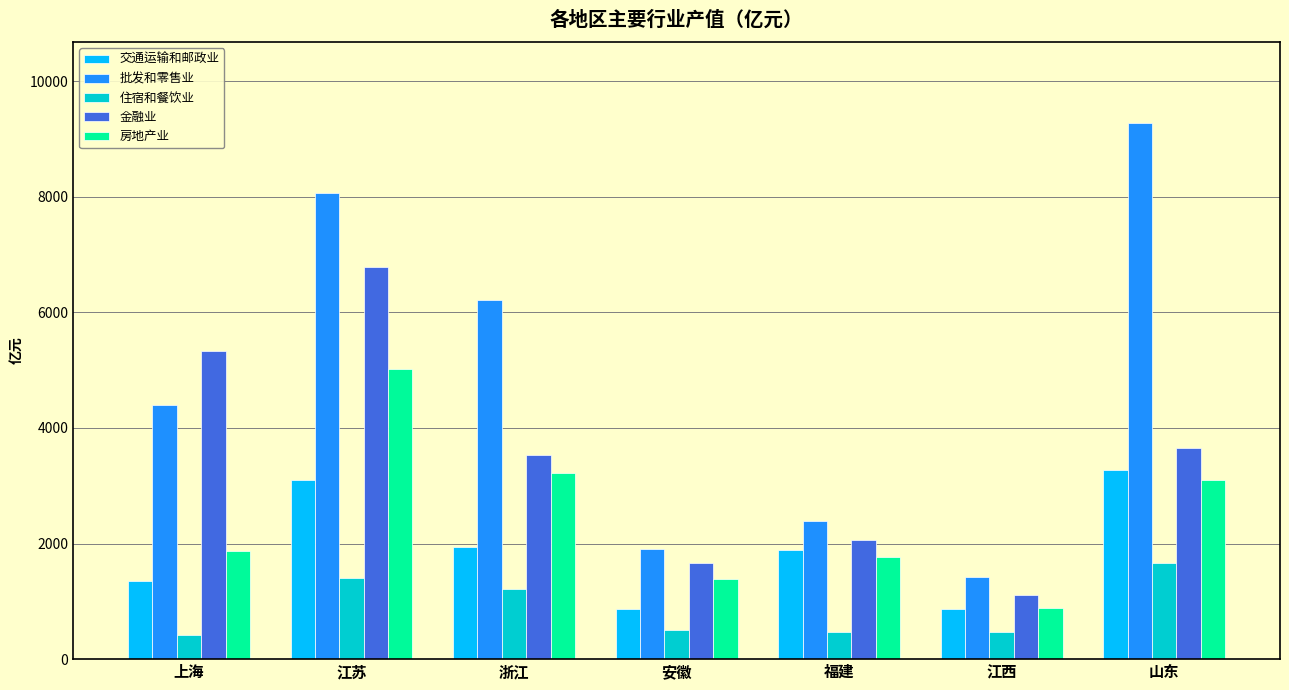

What is the value of the 房地产业 bar at the 6th from the left?

890.6